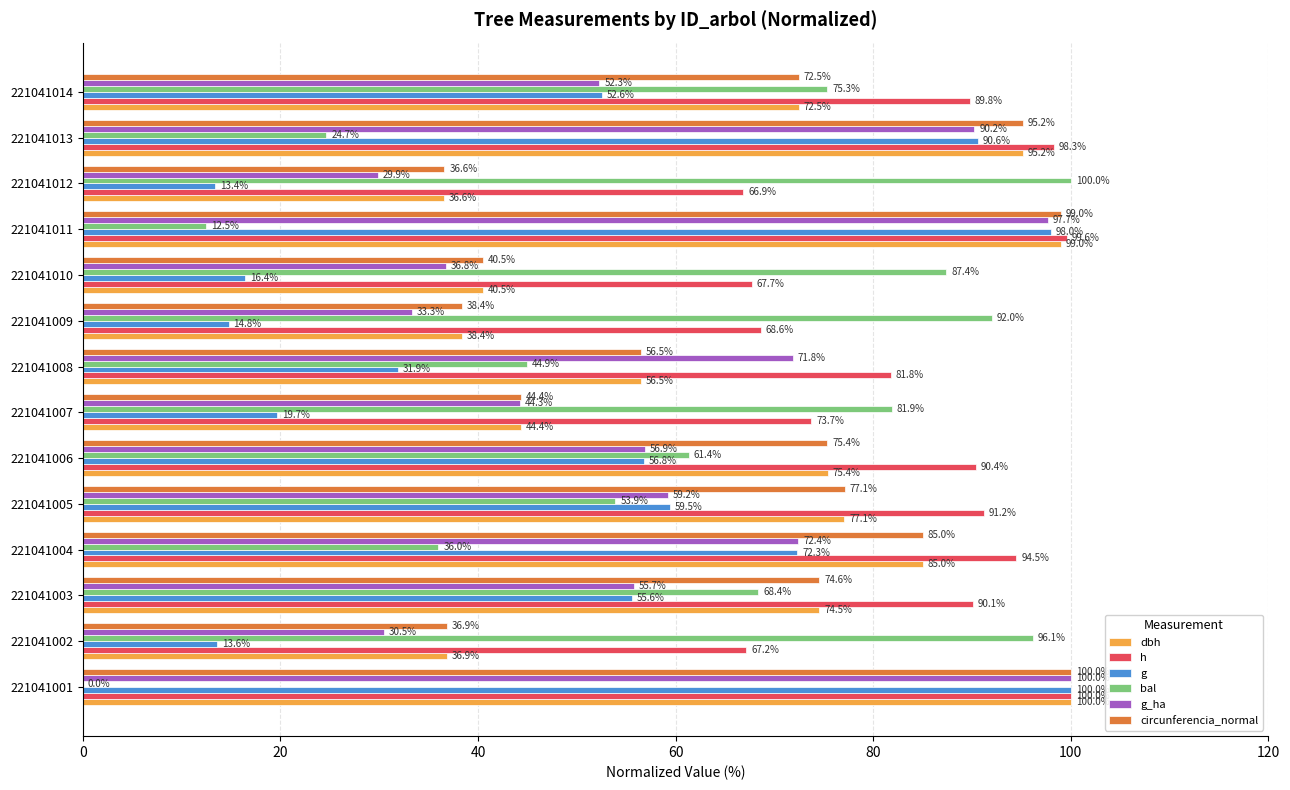

How many data points does each series have?

14